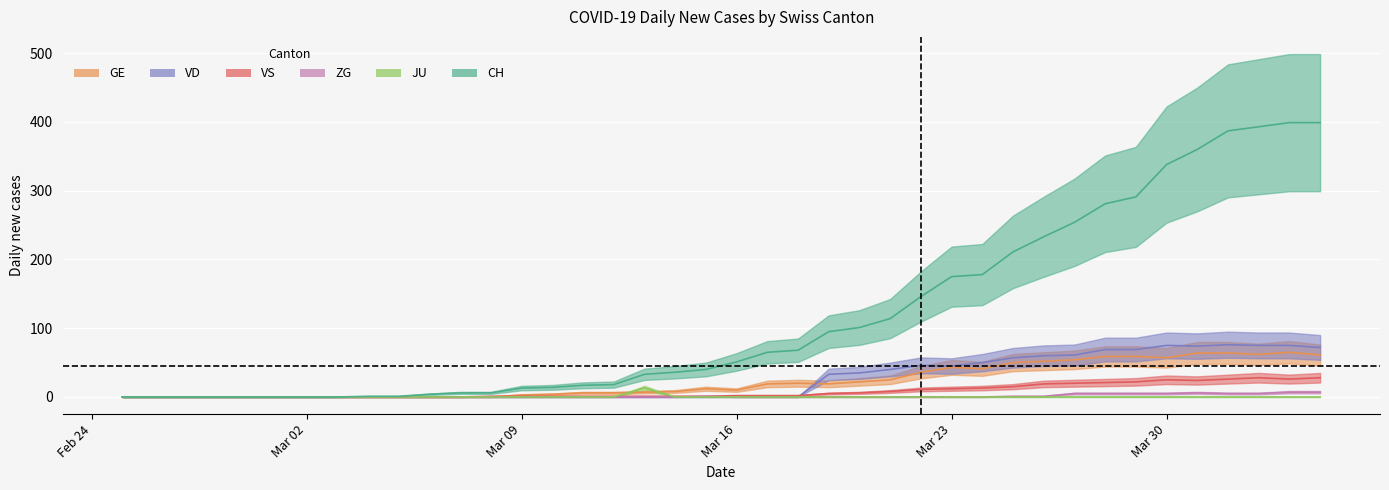

True or false: CH has a value of 51 at Mar 16.

True